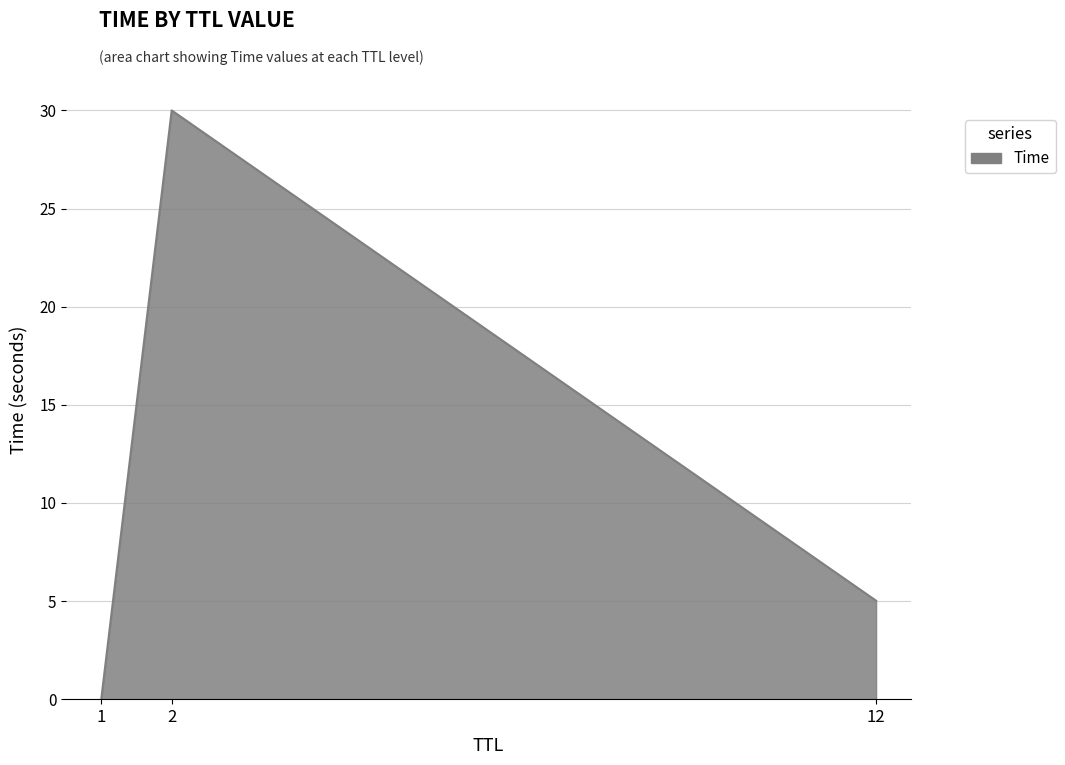

Is it true that the value at 2 is 45.7?

False